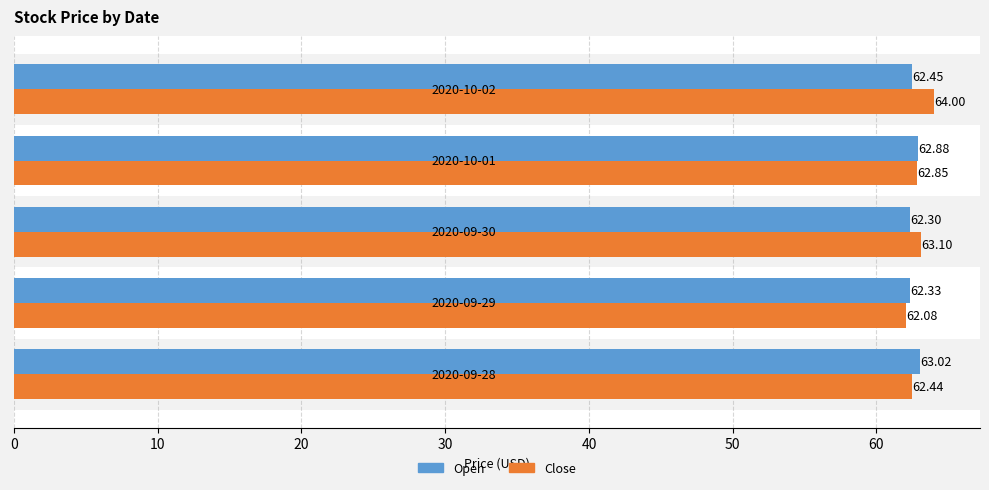

At how many categories does at least one series exceed 63?

3